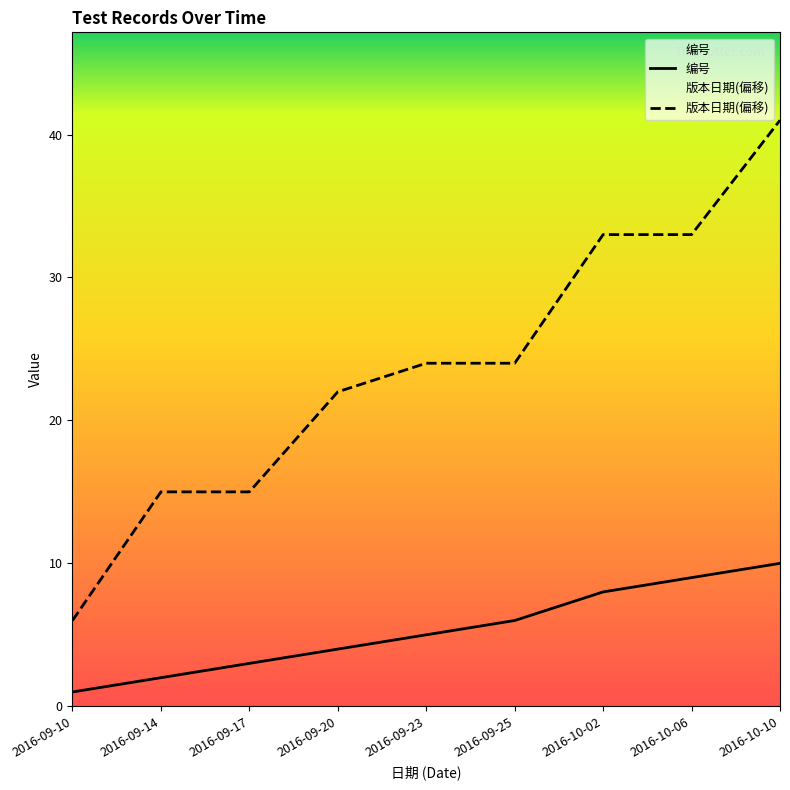

Which series has the largest total across all categories?

版本日期(偏移)